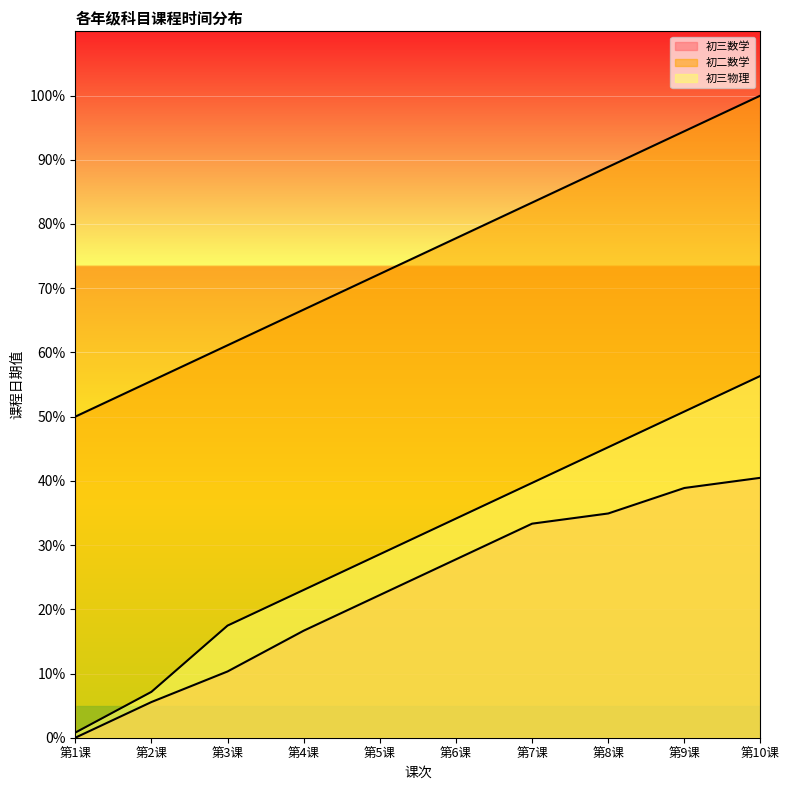

Which series has the largest total across all categories?

初二数学